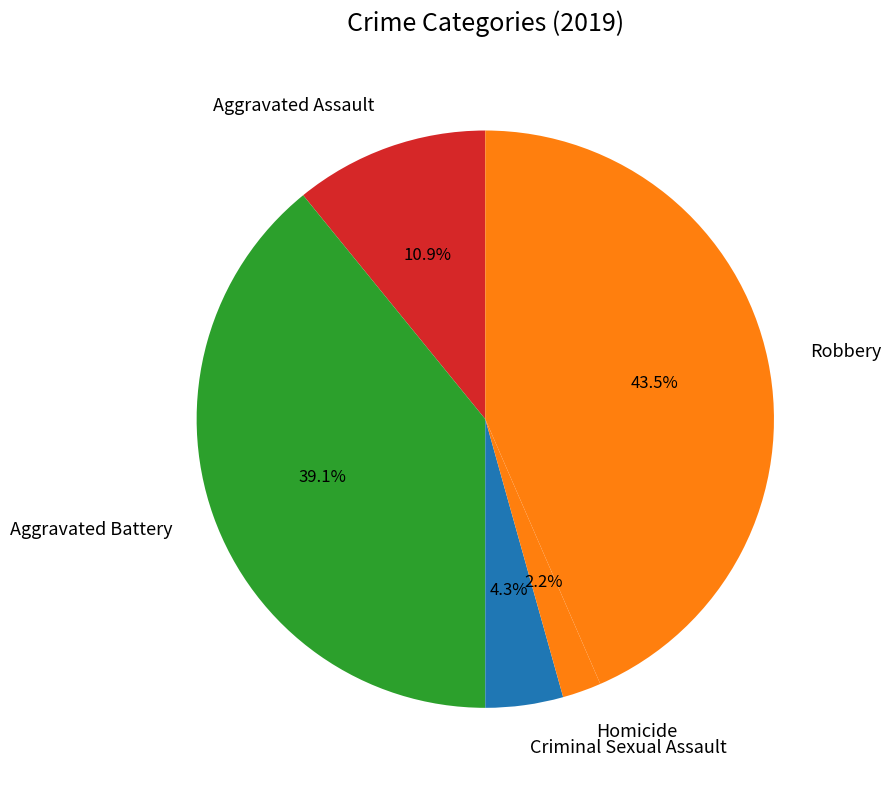

Is it true that Criminal Sexual Assault is 11% of the pie?

False